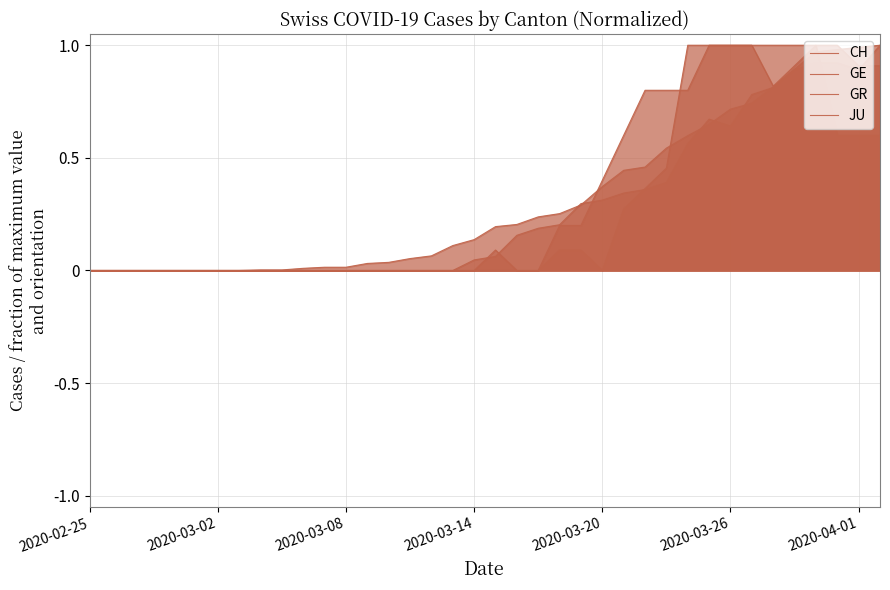

The JU series shows 0.0 at 2020-03-20. True or false?

True